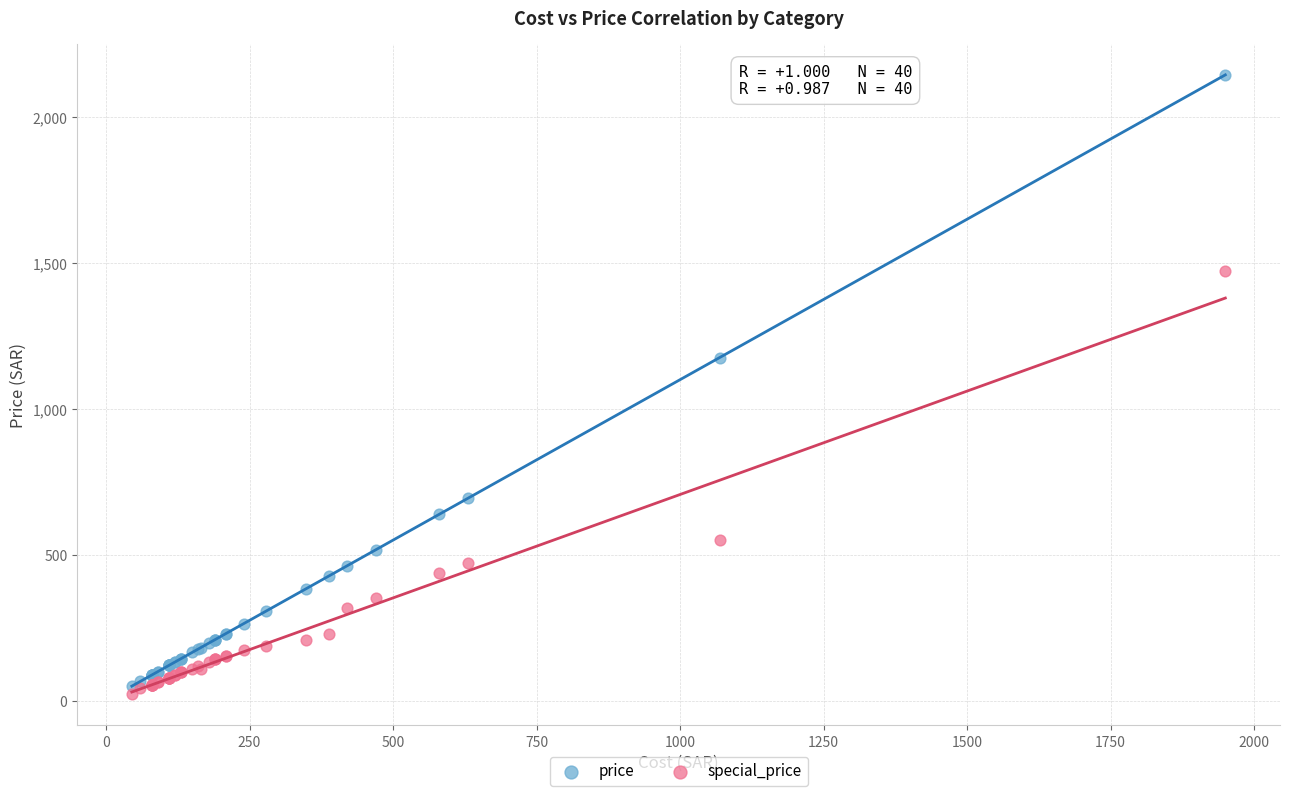

In the special_price series, what Y value is closest to 746?

548.9